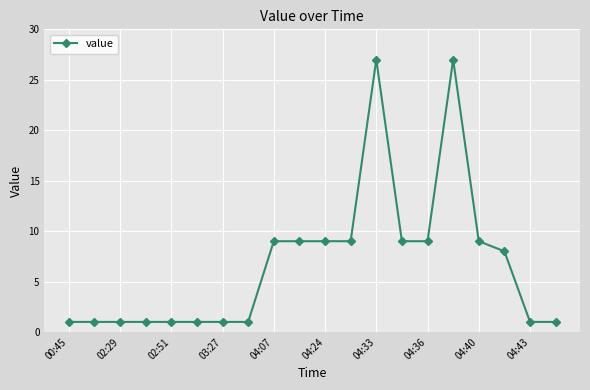

True or false: there are more than 1 points higher than both neighbors.

True